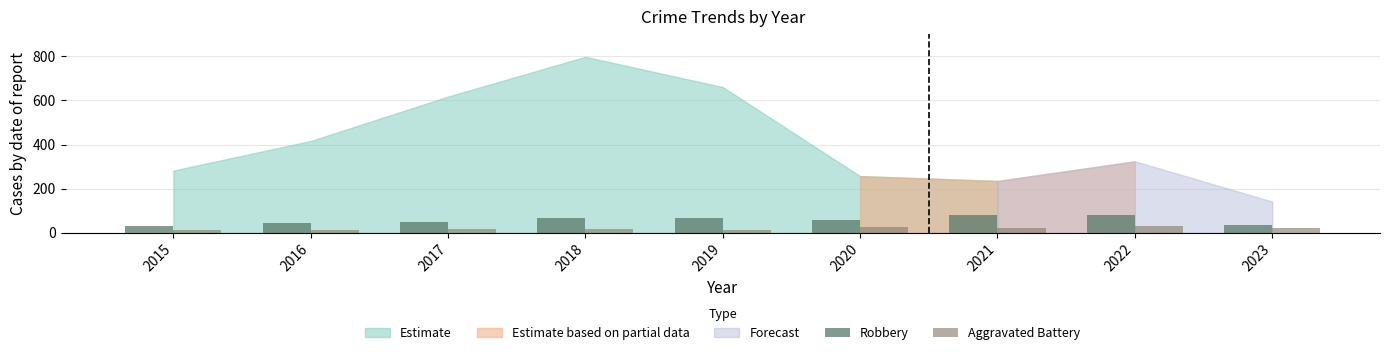

List the series in order of their peak value, highest first.

Robbery, Aggravated Battery